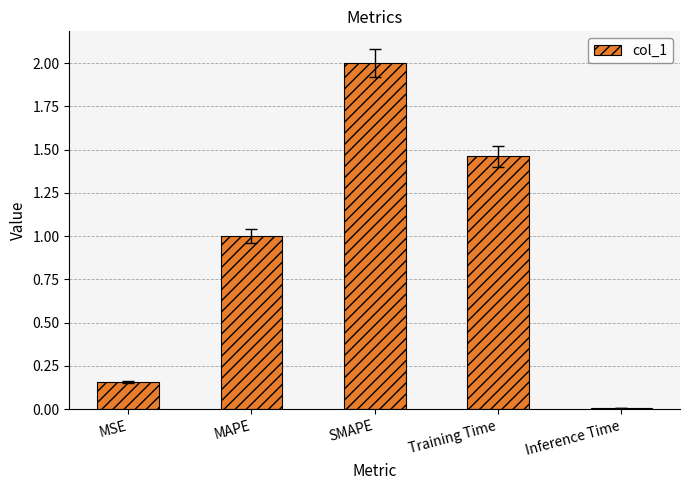

Which has a higher value, MSE or MAPE?

MAPE